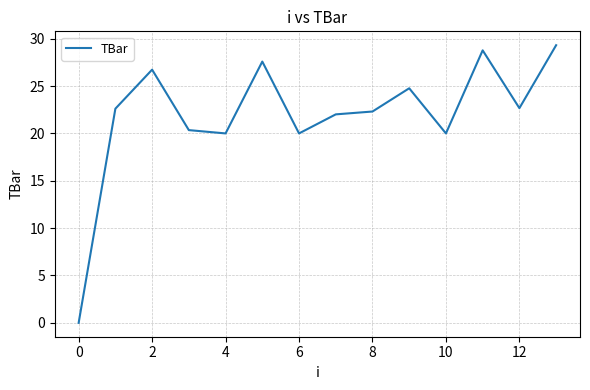

What is the maximum value shown in the chart?

29.3